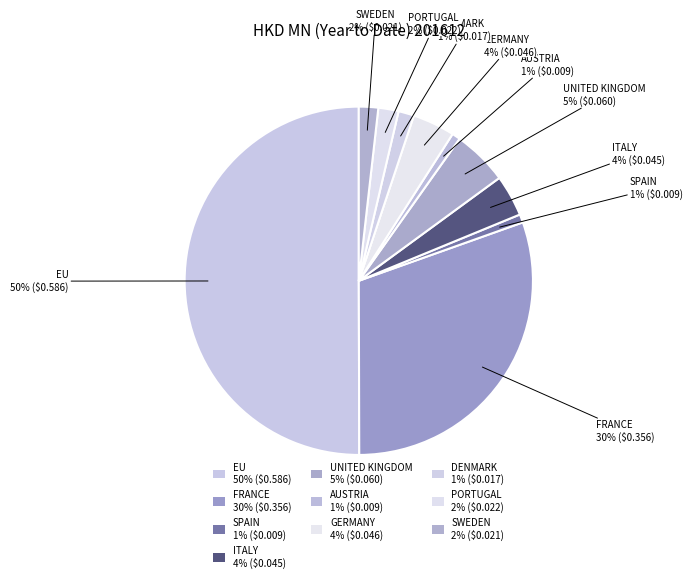

To the nearest percent, what is the difference between the largest and smallest slice percentages?

49%